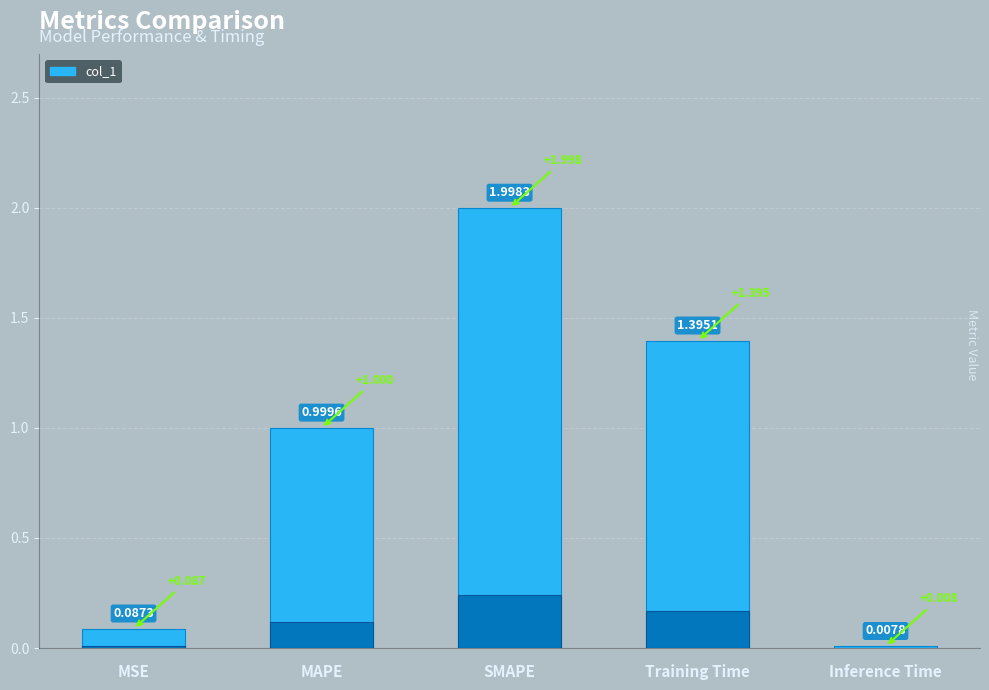

Reading left to right, what are all the values shown in this chart?

0.1	1.0	2.0	1.4	0.0